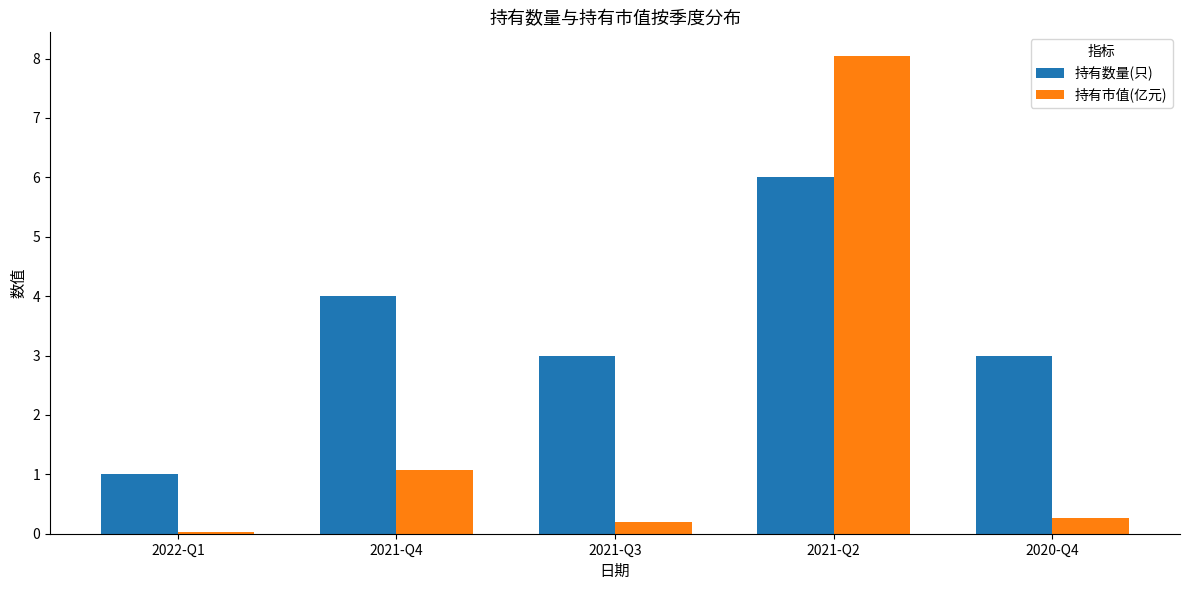

At which category does the chart reach its minimum across all series?

2022-Q1